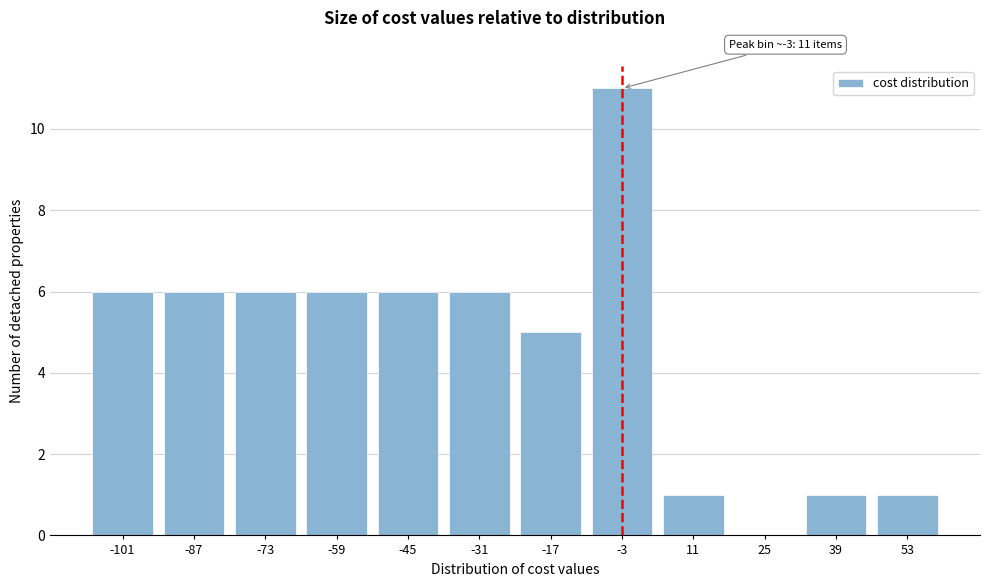

Reading left to right, what are all the values shown in this chart?

-101=6	-87=6	-73=6	-59=6	-45=6	-31=6	-17=5	-3=11	11=1	25=0	39=1	53=1